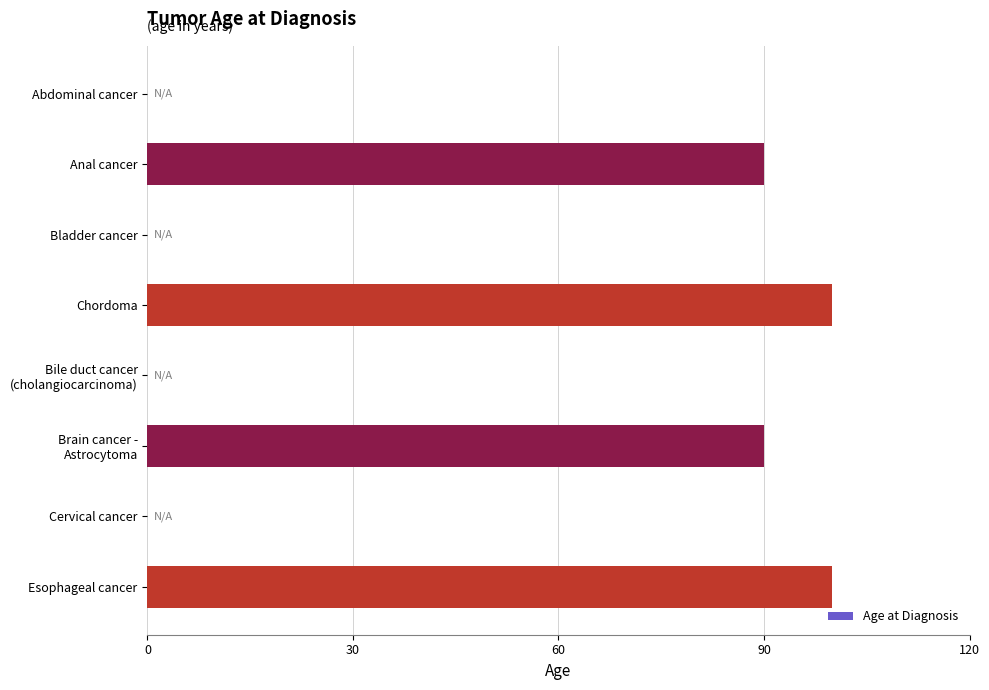

True or false: the data shows 0 at Bladder cancer.

True